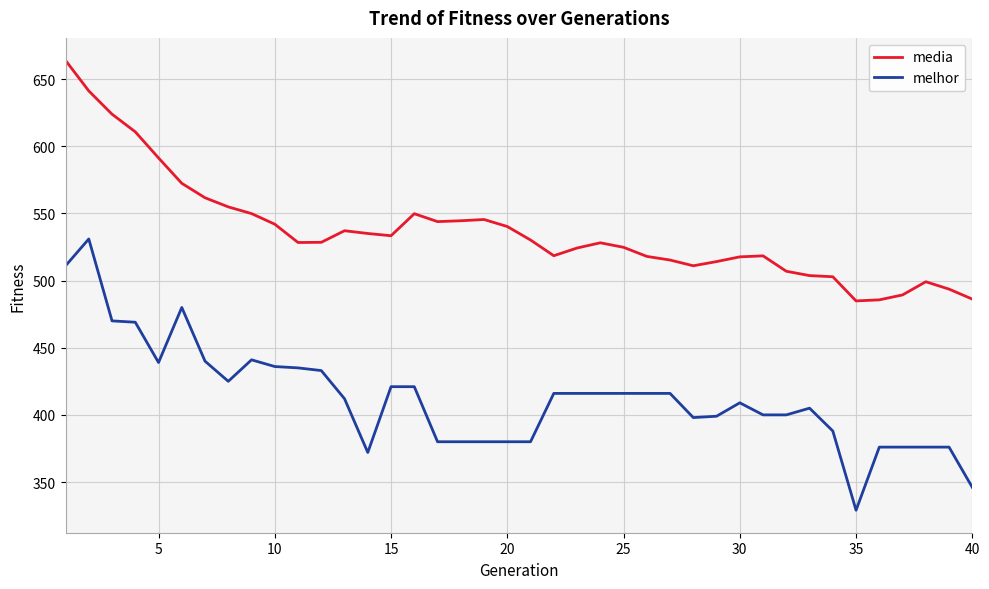

Count the number of categories in the chart.

40